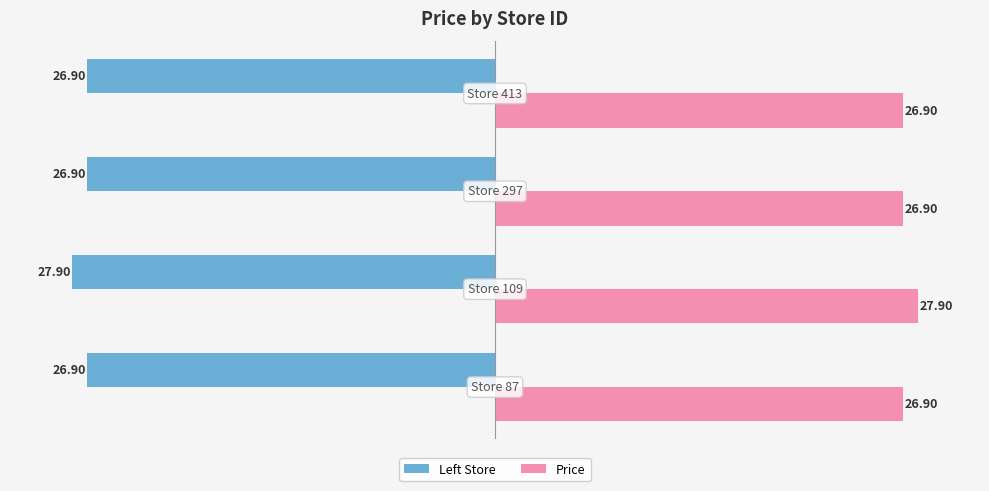

List the series in order of their peak value, lowest first.

Left Store, Price